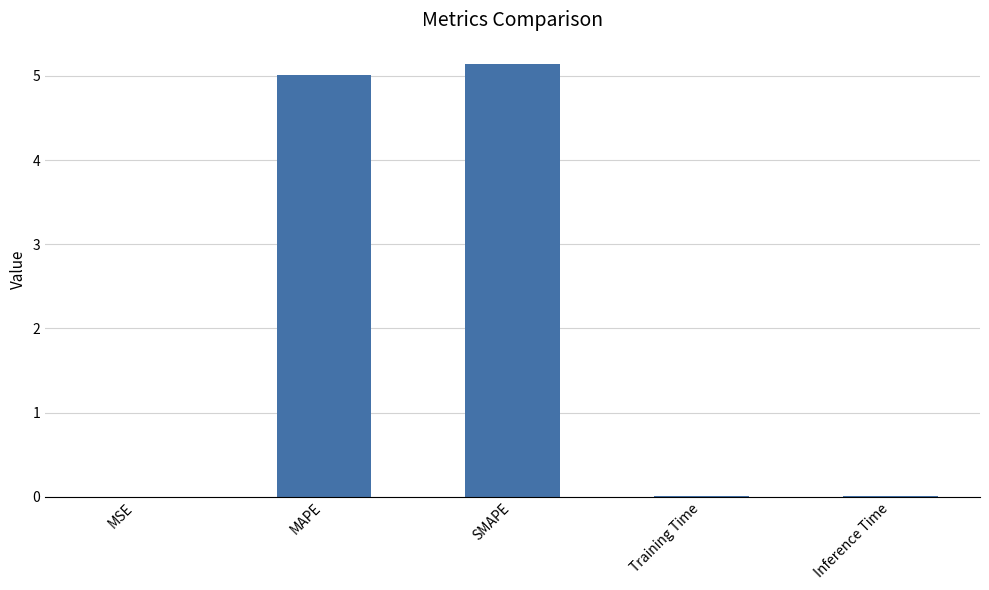

Read the value at MAPE.

5.0